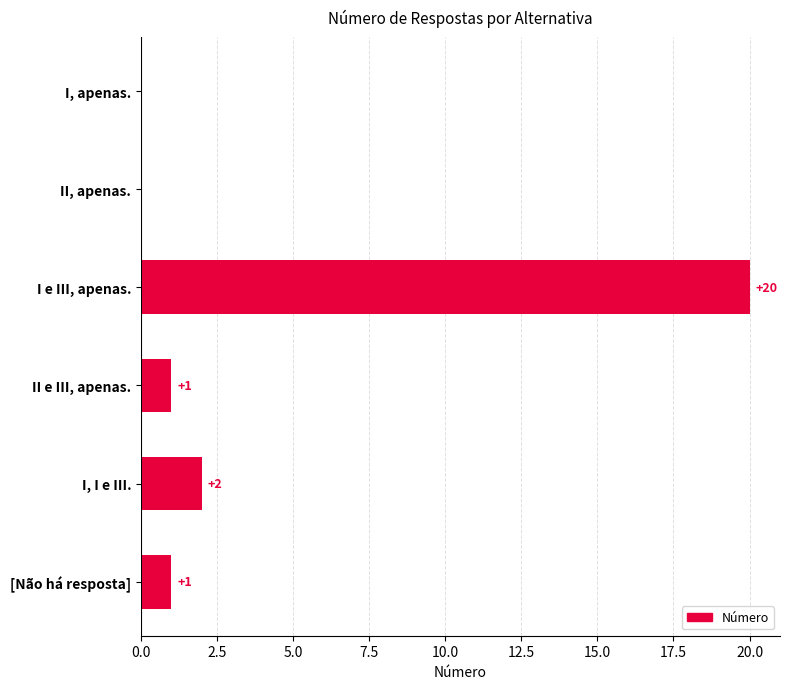

Are the bars grouped side by side (vs. stacked)?

No